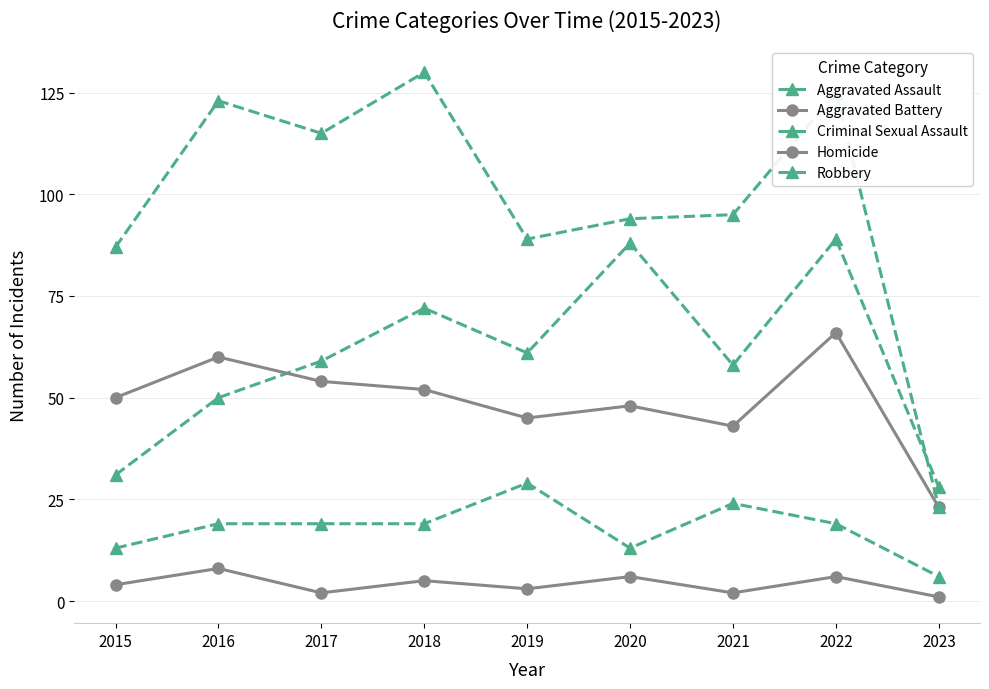

What is the difference between the maximum and minimum values in the Homicide series?

7